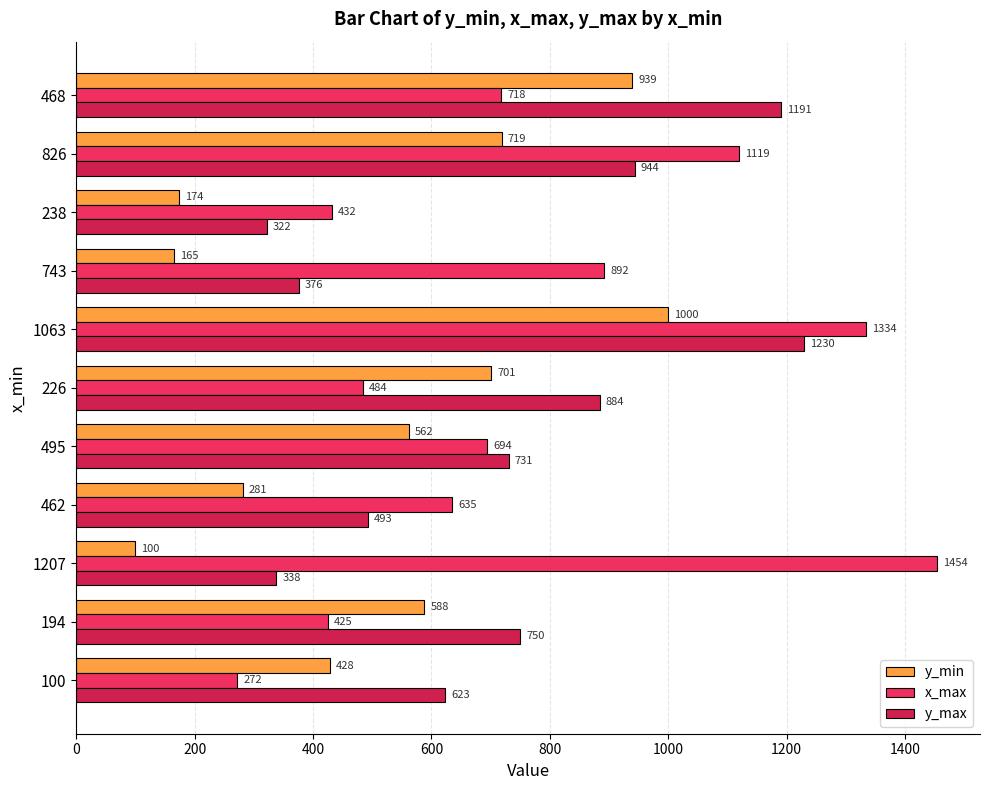

Are the bars grouped side by side (vs. stacked)?

Yes